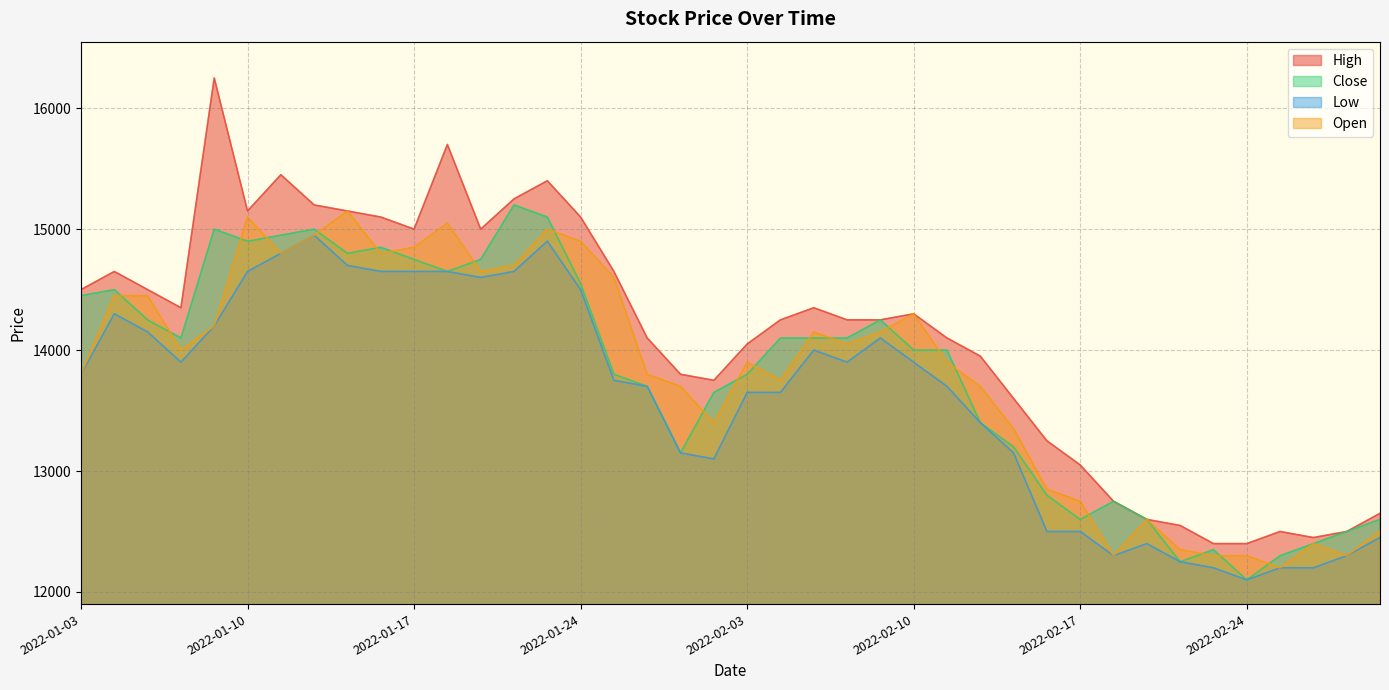

Is the value of Open at 2022-01-04 greater than the value of Low at 2022-01-17?

No